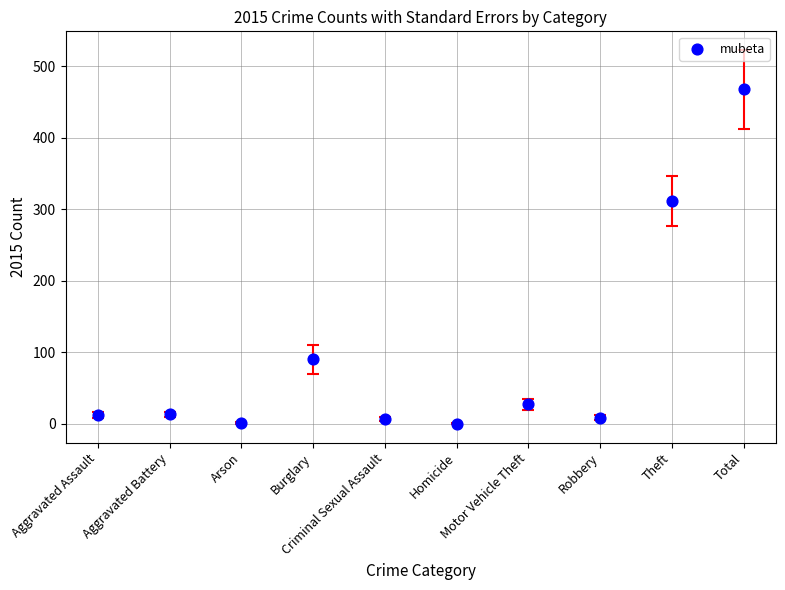

What Y value in the scatter plot is closest to 234?

311